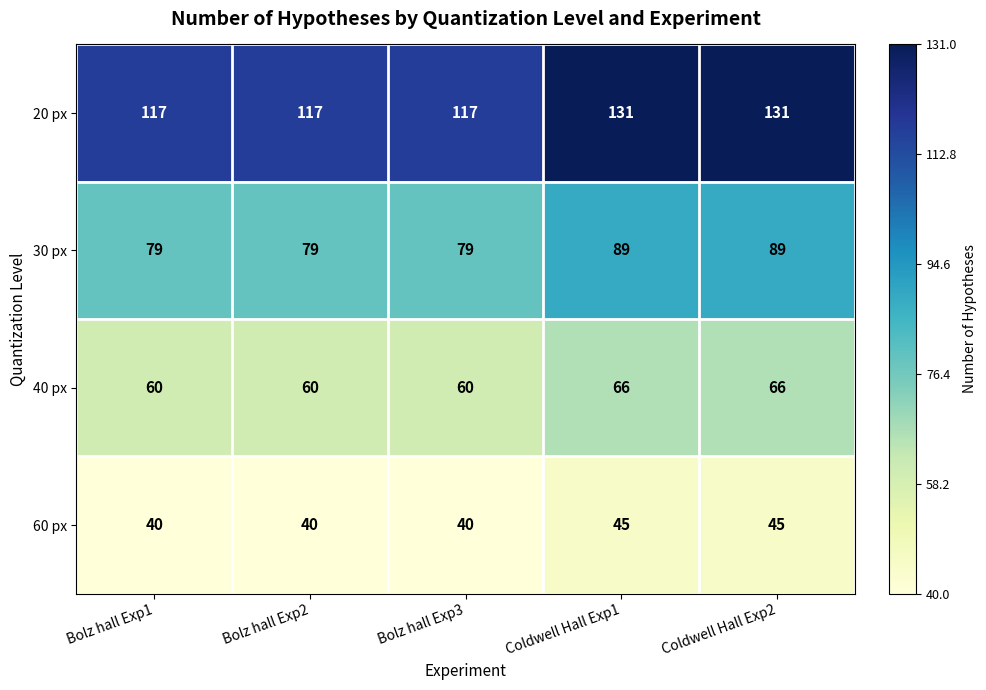

Count the 40 px values in the range 60 to 66.

5